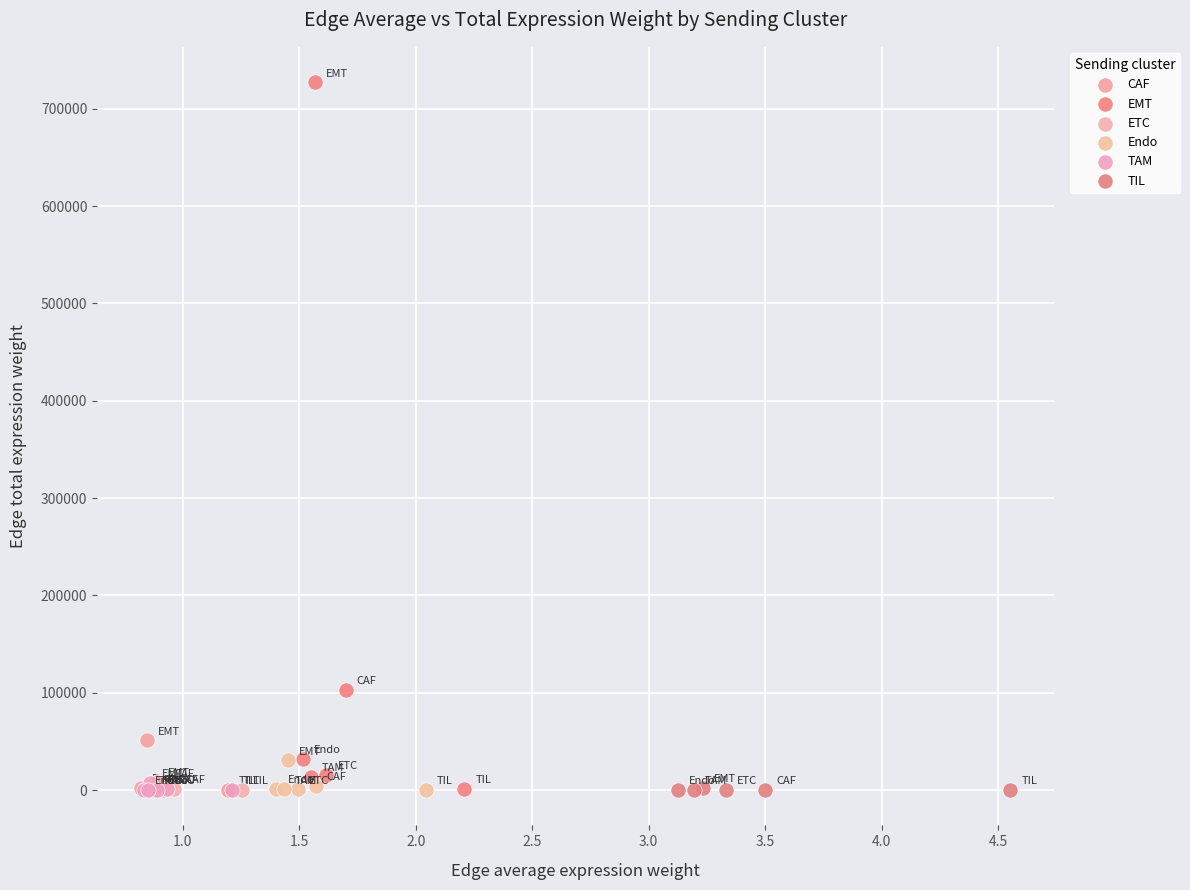

Which series reaches the maximum Y coordinate?

EMT